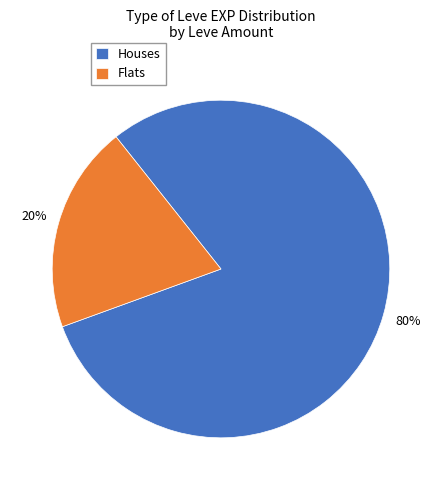

The Flats slice represents 20% of the pie. True or false?

True